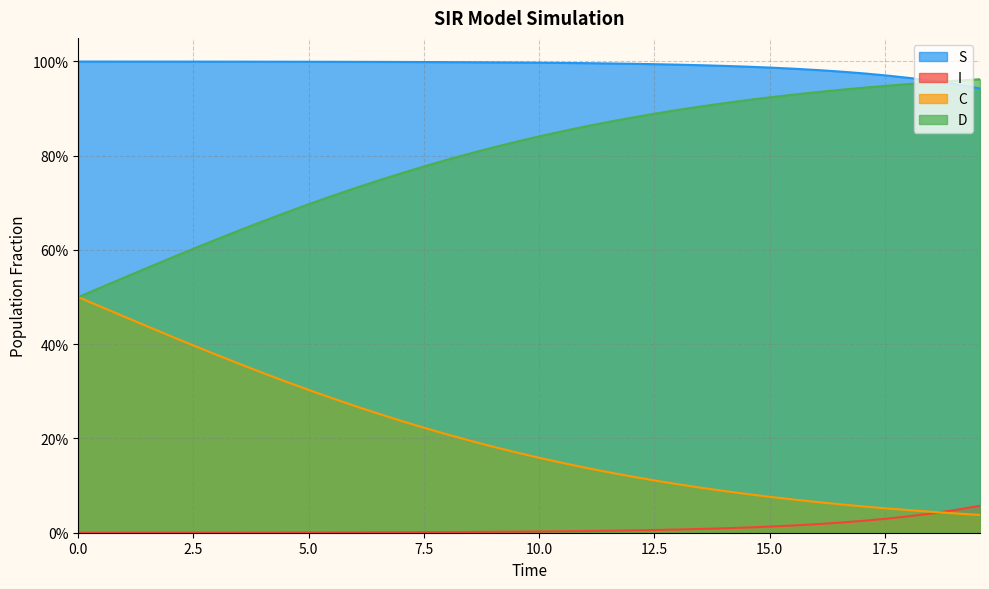

Reading right to left, what are all the values shown in this chart?

S: 19.565217391304348=0.9	19.06354515050167=1.0	18.561872909698998=1.0	18.06020066889632=1.0	17.558528428093645=1.0	17.05685618729097=1.0	16.555183946488295=1.0	16.05351170568562=1.0	15.551839464882944=1.0	15.050167224080267=1.0	14.548494983277592=1.0	14.046822742474916=1.0	13.545150501672241=1.0	13.043478260869565=1.0	12.54180602006689=1.0	12.040133779264213=1.0	11.538461538461538=1.0	11.036789297658864=1.0	10.535117056856187=1.0	10.033444816053512=1.0	9.531772575250836=1.0	9.03010033444816=1.0	8.528428093645484=1.0	8.02675585284281=1.0	7.525083612040134=1.0	7.023411371237458=1.0	6.521739130434782=1.0	6.020066889632107=1.0	5.518394648829432=1.0	5.016722408026756=1.0	4.51505016722408=1.0	4.013377926421405=1.0	3.511705685618729=1.0	3.0100334448160533=1.0	2.508361204013378=1.0	2.0066889632107023=1.0	1.5050167224080266=1.0	1.0033444816053512=1.0	0.5016722408026756=1.0	0.0=1.0
I: 19.565217391304348=0.1	19.06354515050167=0.0	18.561872909698998=0.0	18.06020066889632=0.0	17.558528428093645=0.0	17.05685618729097=0.0	16.555183946488295=0.0	16.05351170568562=0.0	15.551839464882944=0.0	15.050167224080267=0.0	14.548494983277592=0.0	14.046822742474916=0.0	13.545150501672241=0.0	13.043478260869565=0.0	12.54180602006689=0.0	12.040133779264213=0.0	11.538461538461538=0.0	11.036789297658864=0.0	10.535117056856187=0.0	10.033444816053512=0.0	9.531772575250836=0.0	9.03010033444816=0.0	8.528428093645484=0.0	8.02675585284281=0.0	7.525083612040134=0.0	7.023411371237458=0.0	6.521739130434782=0.0	6.020066889632107=0.0	5.518394648829432=0.0	5.016722408026756=0.0	4.51505016722408=0.0	4.013377926421405=0.0	3.511705685618729=0.0	3.0100334448160533=0.0	2.508361204013378=0.0	2.0066889632107023=0.0	1.5050167224080266=0.0	1.0033444816053512=0.0	0.5016722408026756=0.0	0.0=0.0
C: 19.565217391304348=0.0	19.06354515050167=0.0	18.561872909698998=0.0	18.06020066889632=0.0	17.558528428093645=0.1	17.05685618729097=0.1	16.555183946488295=0.1	16.05351170568562=0.1	15.551839464882944=0.1	15.050167224080267=0.1	14.548494983277592=0.1	14.046822742474916=0.1	13.545150501672241=0.1	13.043478260869565=0.1	12.54180602006689=0.1	12.040133779264213=0.1	11.538461538461538=0.1	11.036789297658864=0.1	10.535117056856187=0.1	10.033444816053512=0.2	9.531772575250836=0.2	9.03010033444816=0.2	8.528428093645484=0.2	8.02675585284281=0.2	7.525083612040134=0.2	7.023411371237458=0.2	6.521739130434782=0.3	6.020066889632107=0.3	5.518394648829432=0.3	5.016722408026756=0.3	4.51505016722408=0.3	4.013377926421405=0.3	3.511705685618729=0.4	3.0100334448160533=0.4	2.508361204013378=0.4	2.0066889632107023=0.4	1.5050167224080266=0.4	1.0033444816053512=0.5	0.5016722408026756=0.5	0.0=0.5
D: 19.565217391304348=1.0	19.06354515050167=1.0	18.561872909698998=1.0	18.06020066889632=1.0	17.558528428093645=0.9	17.05685618729097=0.9	16.555183946488295=0.9	16.05351170568562=0.9	15.551839464882944=0.9	15.050167224080267=0.9	14.548494983277592=0.9	14.046822742474916=0.9	13.545150501672241=0.9	13.043478260869565=0.9	12.54180602006689=0.9	12.040133779264213=0.9	11.538461538461538=0.9	11.036789297658864=0.9	10.535117056856187=0.9	10.033444816053512=0.8	9.531772575250836=0.8	9.03010033444816=0.8	8.528428093645484=0.8	8.02675585284281=0.8	7.525083612040134=0.8	7.023411371237458=0.8	6.521739130434782=0.7	6.020066889632107=0.7	5.518394648829432=0.7	5.016722408026756=0.7	4.51505016722408=0.7	4.013377926421405=0.7	3.511705685618729=0.6	3.0100334448160533=0.6	2.508361204013378=0.6	2.0066889632107023=0.6	1.5050167224080266=0.6	1.0033444816053512=0.5	0.5016722408026756=0.5	0.0=0.5